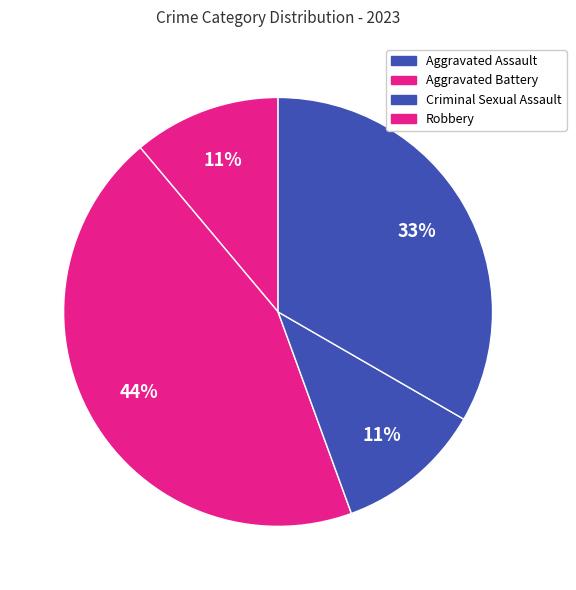

Between Aggravated Assault and Robbery, which is larger?

Robbery